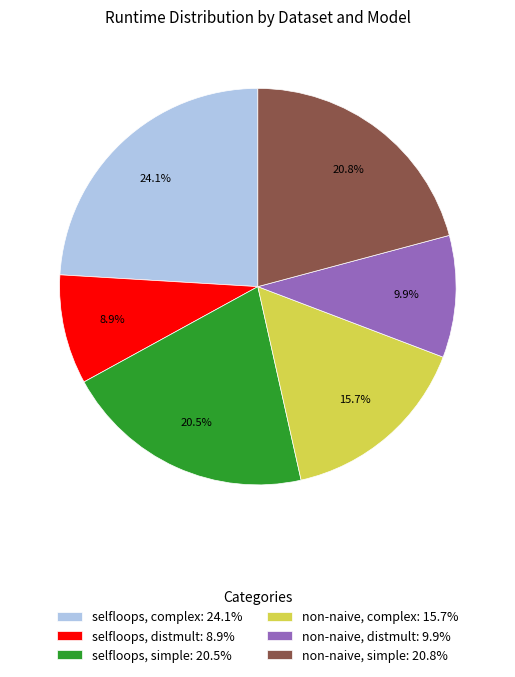

Which category has the biggest portion of the pie?

selfloops, complex: 24.1%